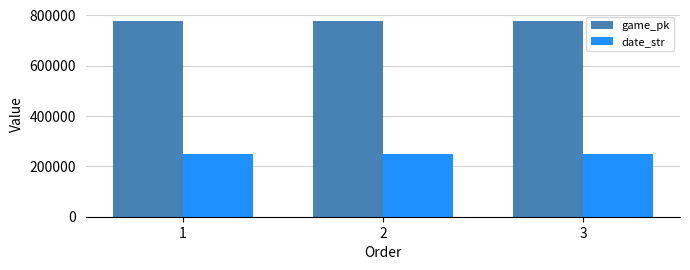

What is the greatest value displayed?

777663